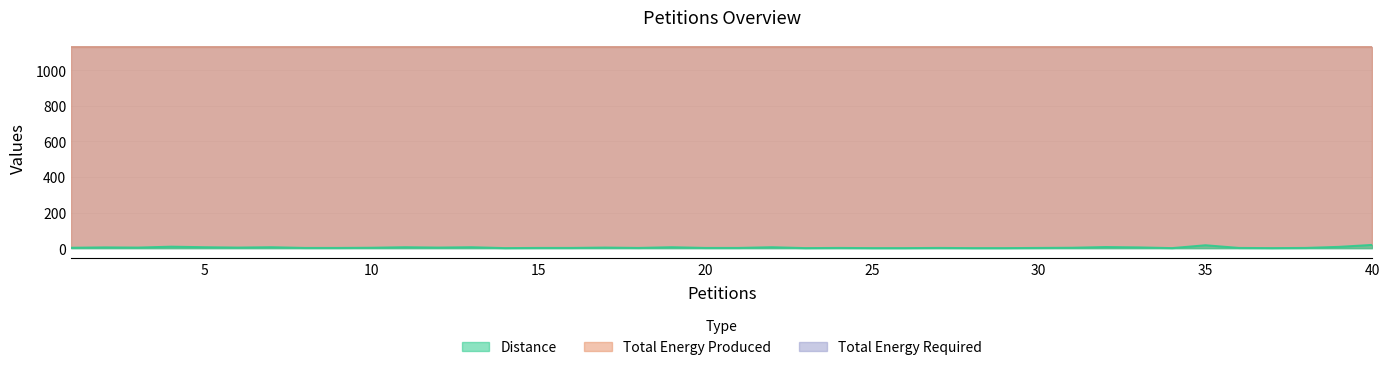

Is the value of Total Energy Produced at 11 greater than the value of Total Energy Required at 7?

No